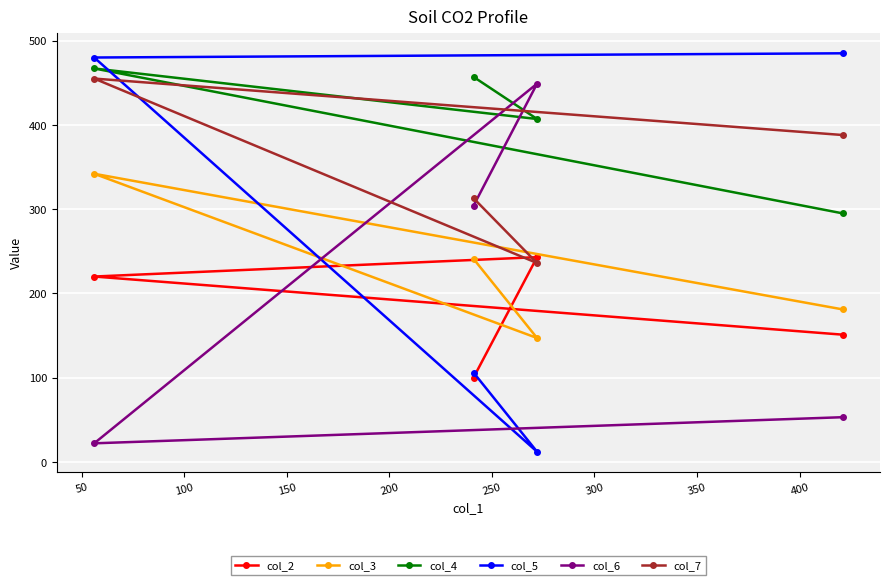

How many data points in col_4 are above 457?

1